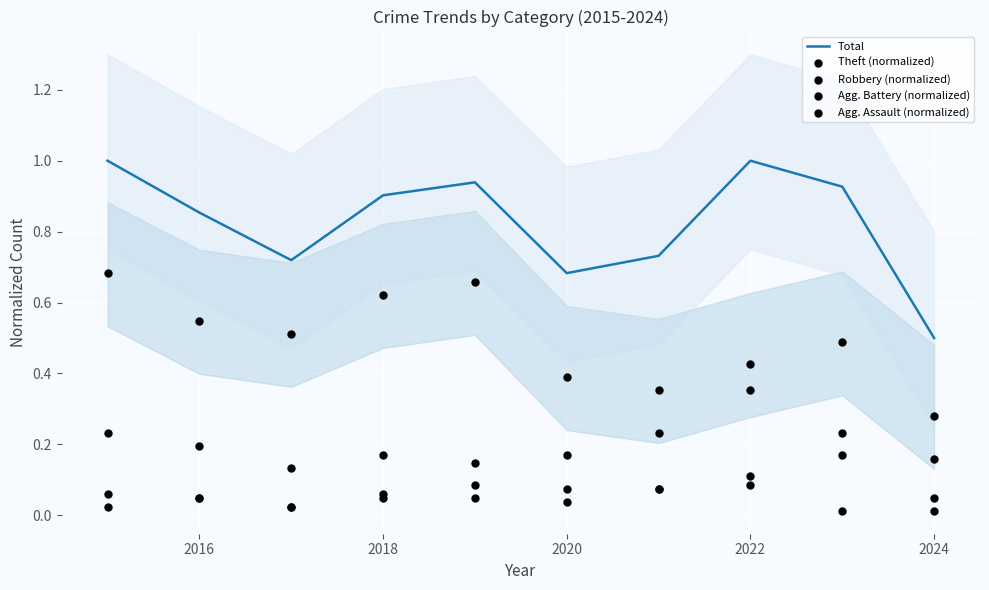

The Total series shows 0.4 at 2022. True or false?

False